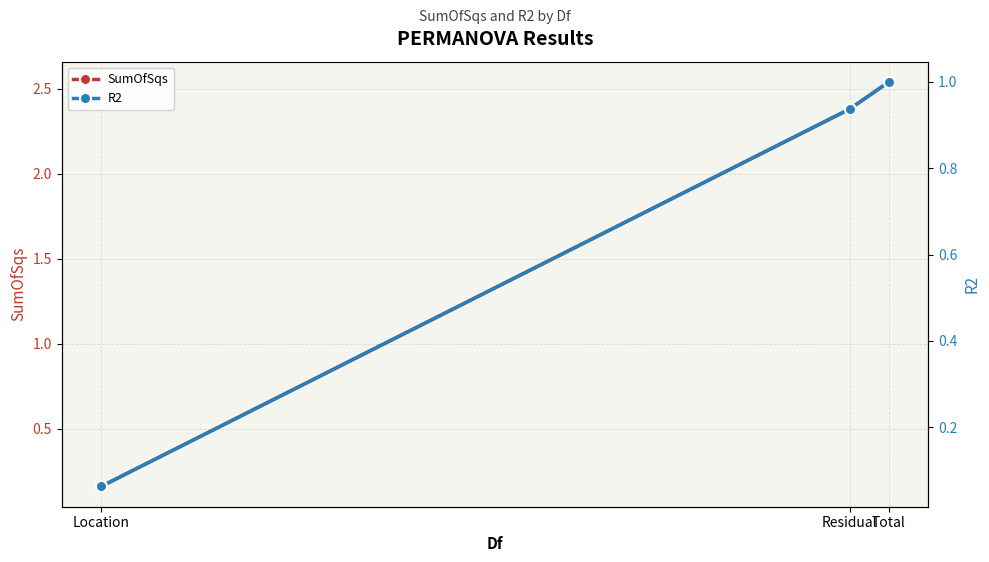

Between Location and Total, which series saw the biggest shift?

SumOfSqs